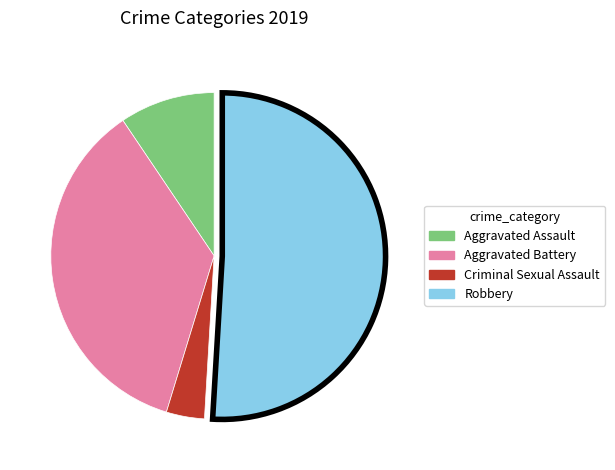

Which has a higher value, Aggravated Battery or Aggravated Assault?

Aggravated Battery